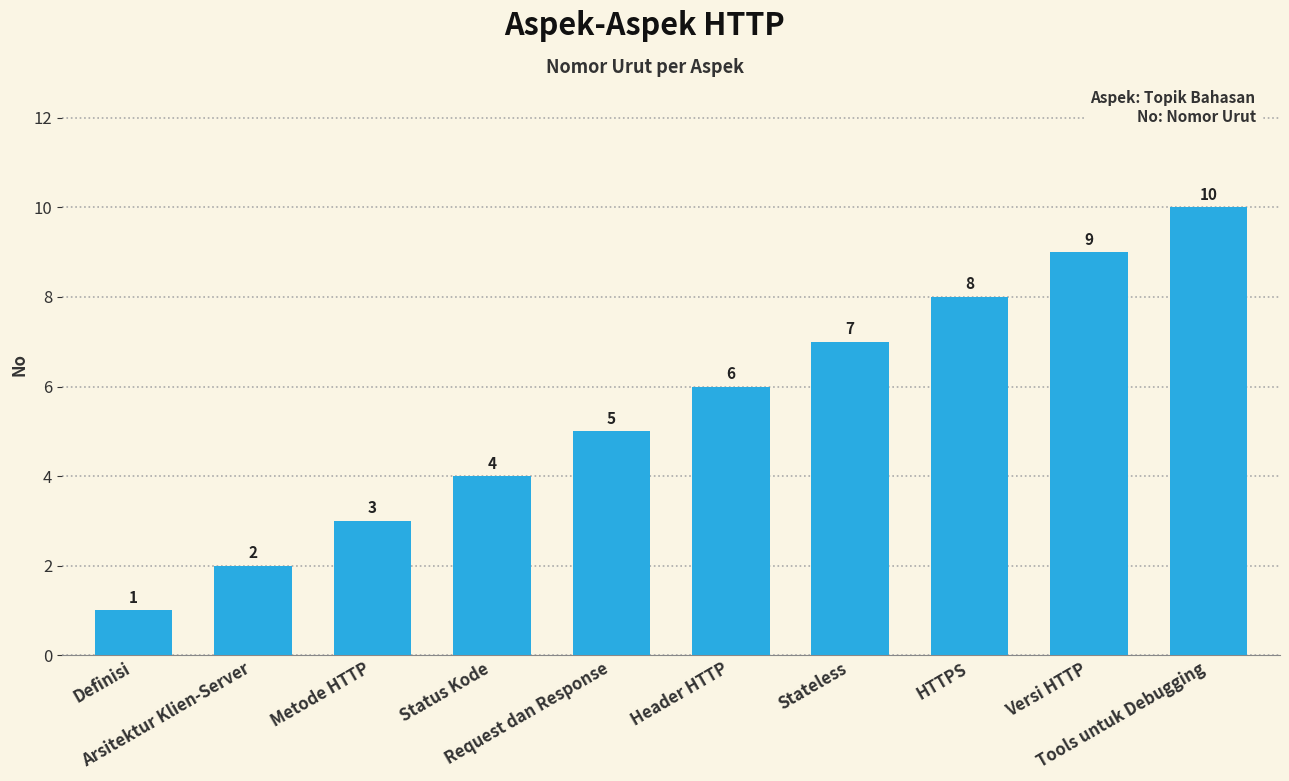

Count the number of categories in the chart.

10